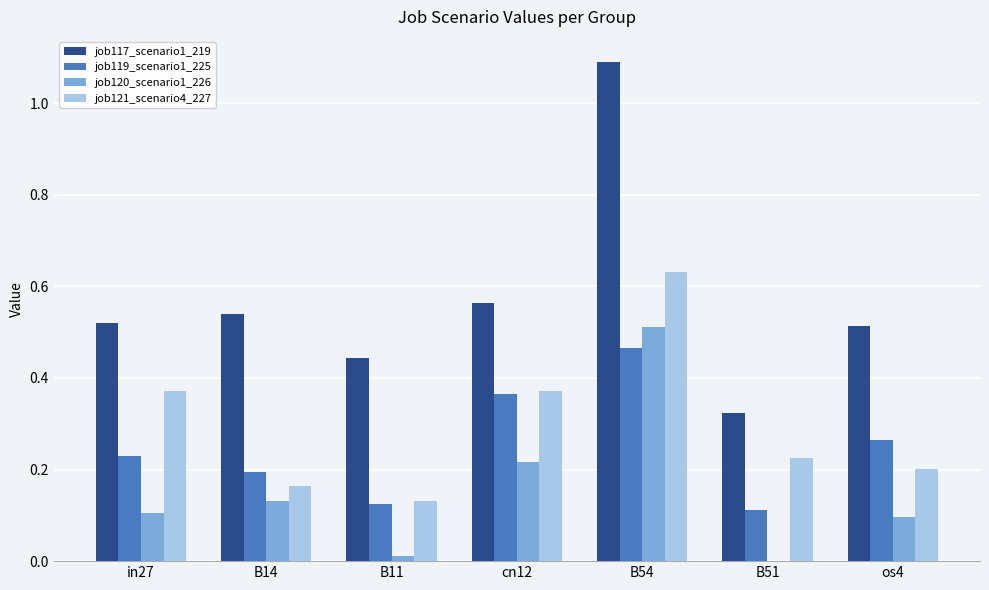

How many groups of bars are there?

7